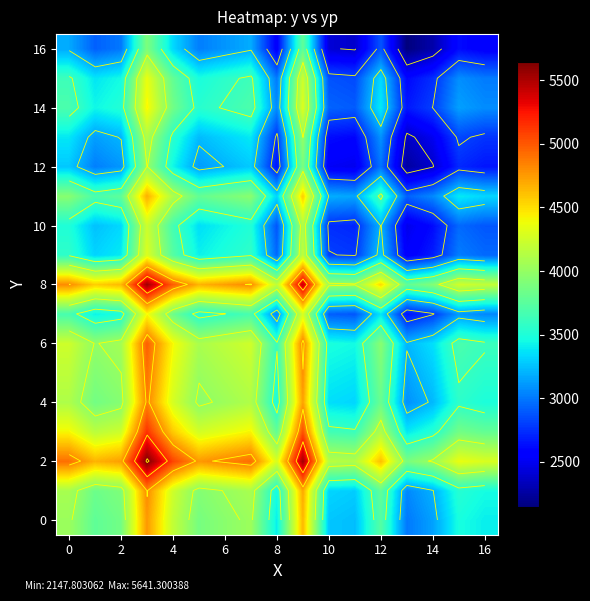

What is the greatest value displayed?

5641.3